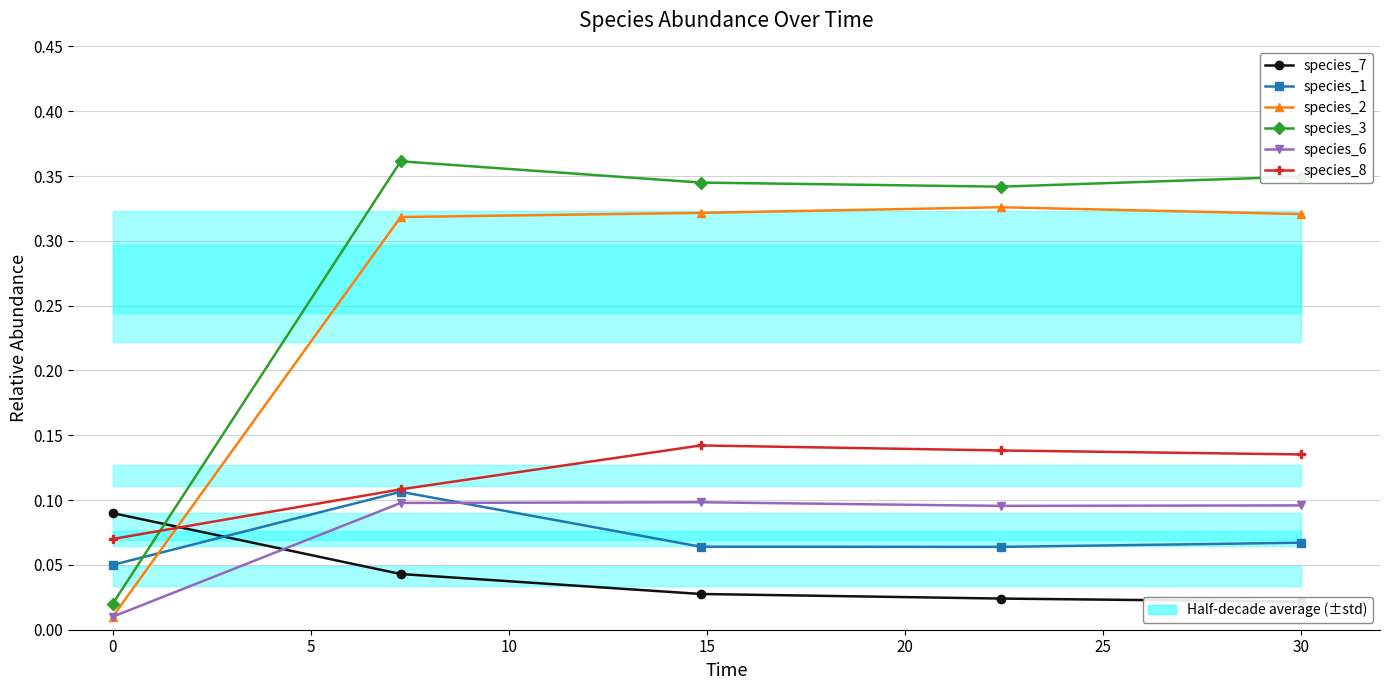

Is it true that species_8 equals 0.2 at 10?

False